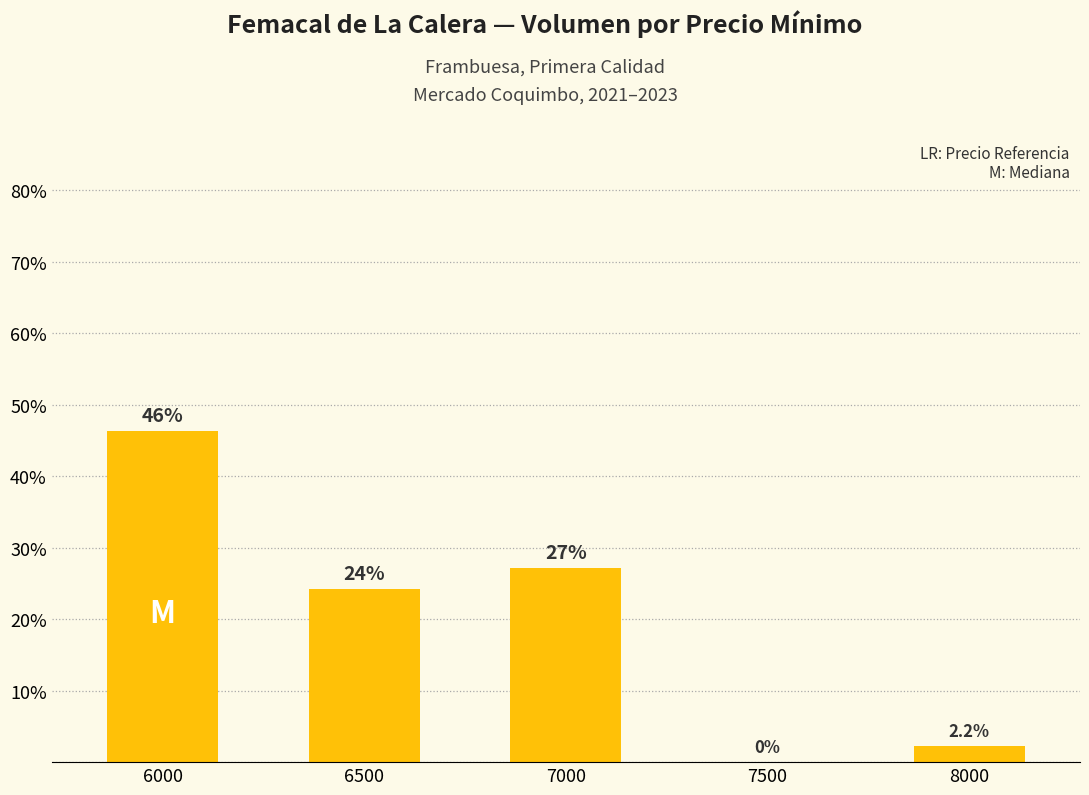

The chart shows a value of 24.2 at 6500. True or false?

True